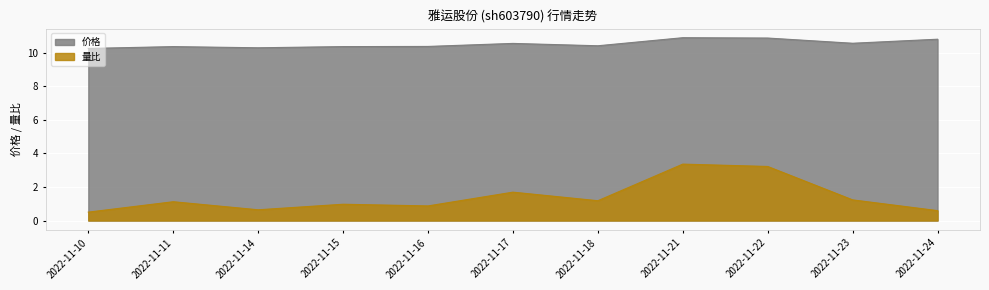

Does the chart display data point markers on the line(s)?

No